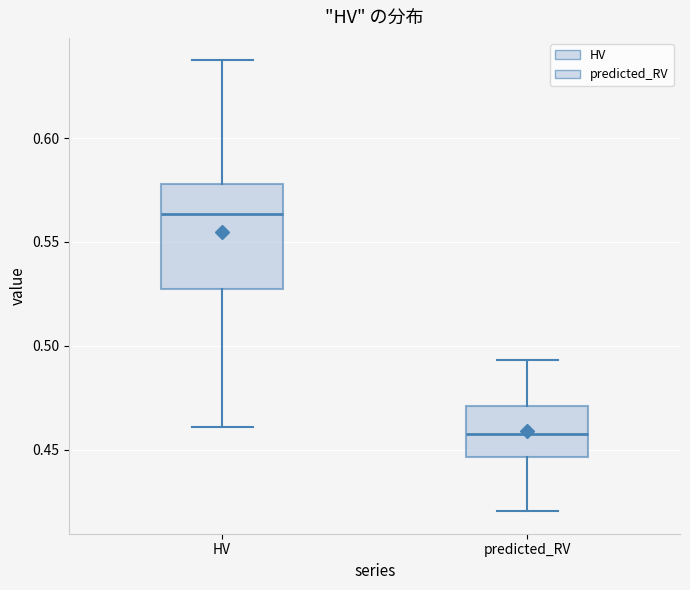

Reading left to right, read every box against the y-axis: the position of its median line, the range the box covers, and the ends of its whiskers. The values are not printed on the chart, so give them approximately, as read against the axis.

HV: median 0.565, box 0.530 to 0.580, whiskers 0.460 to 0.635
predicted_RV: median 0.460, box 0.445 to 0.470, whiskers 0.420 to 0.495